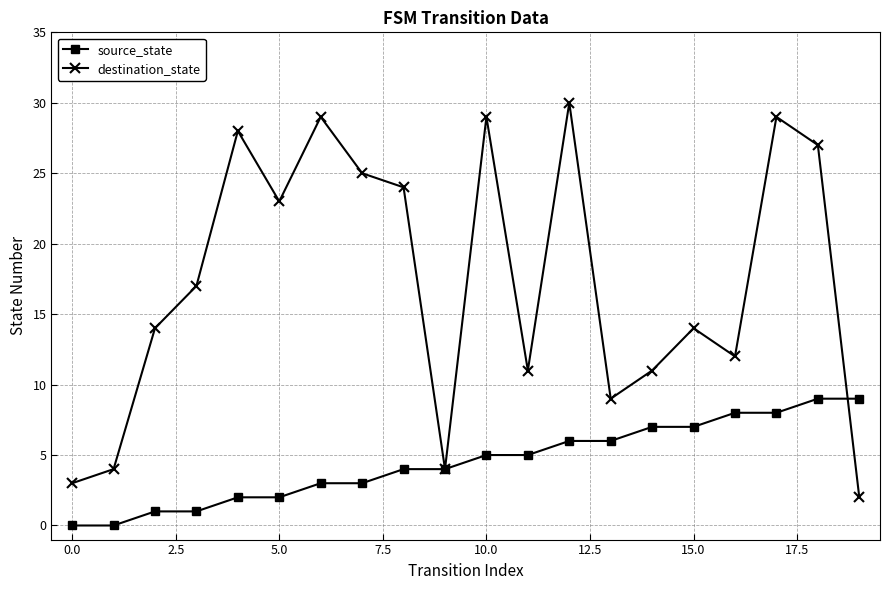

What is the value of the destination_state point at the 12th from the left?

11